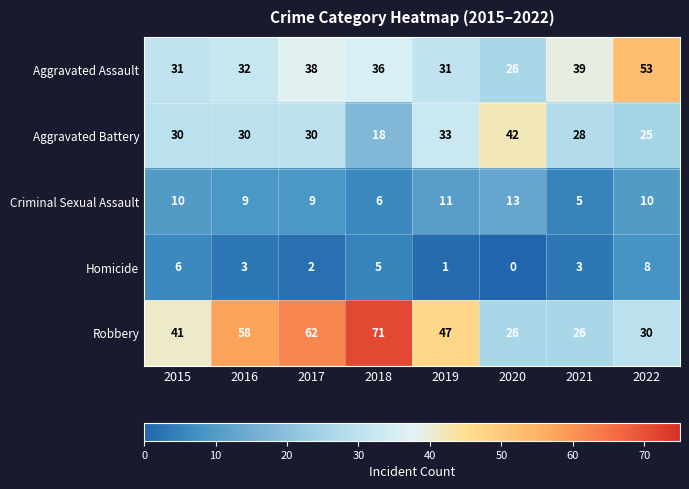

Which series has the largest total across all categories?

Robbery